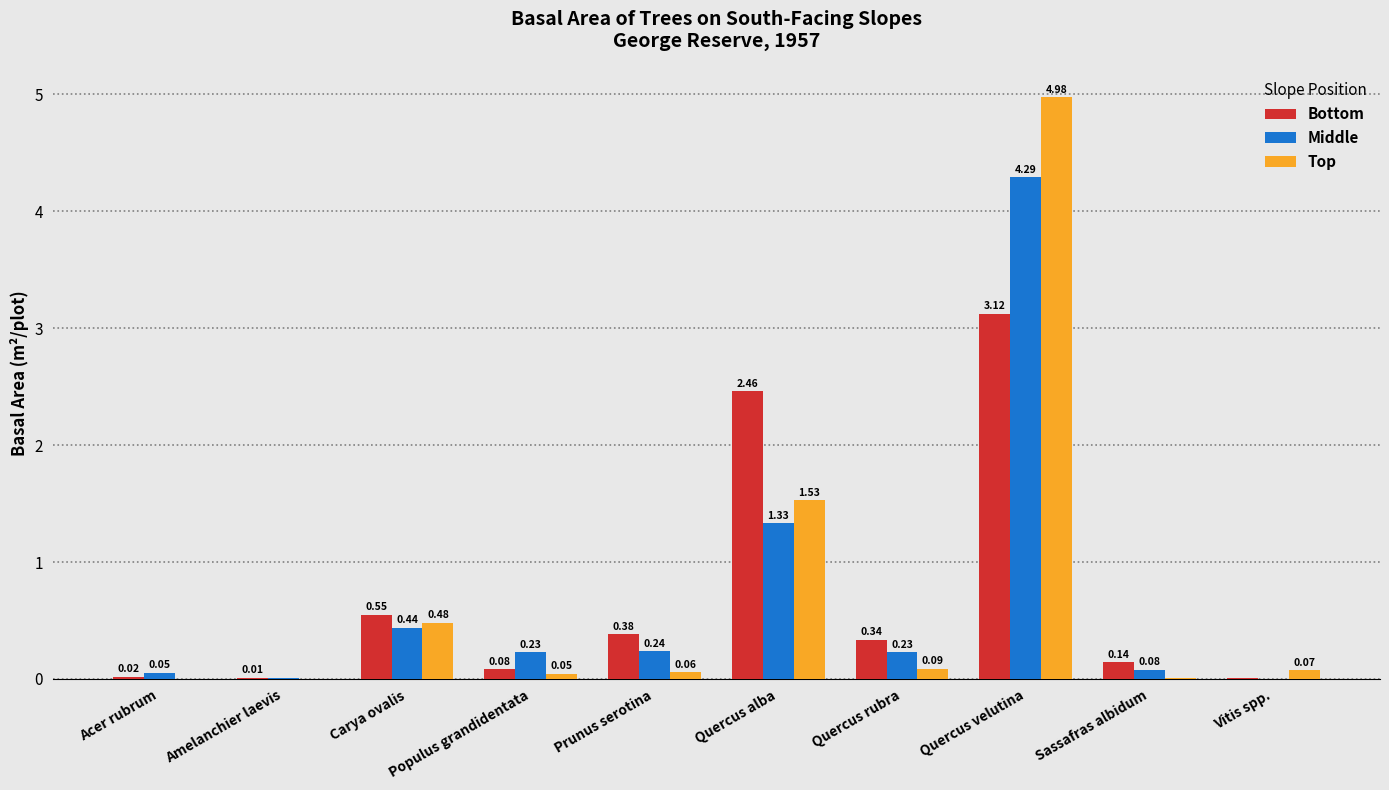

Where is Bottom nearest to the value 1?

Carya ovalis